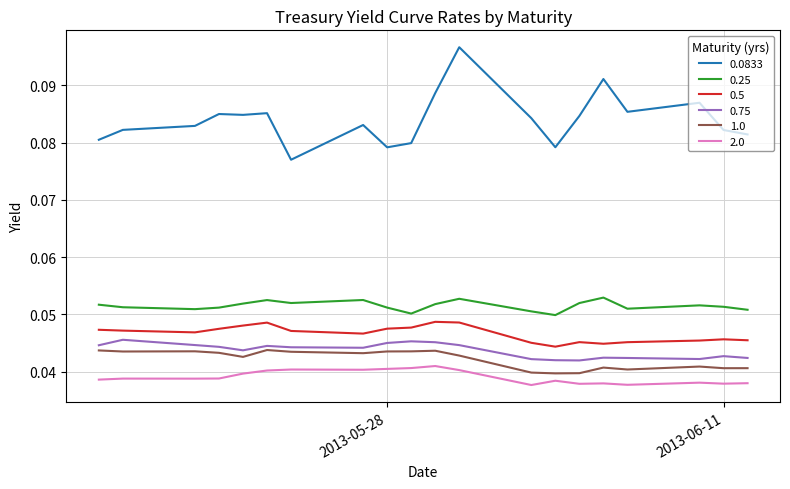

How many lines are shown in the chart?

6